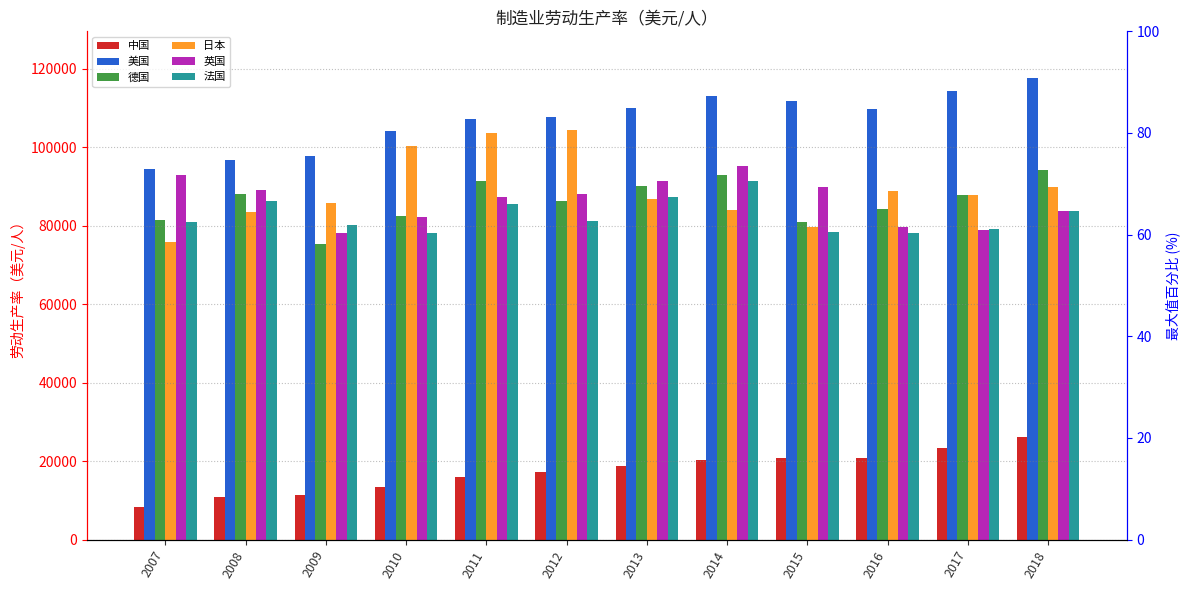

What is the difference between the maximum and minimum values in the 日本 series?

28515.0